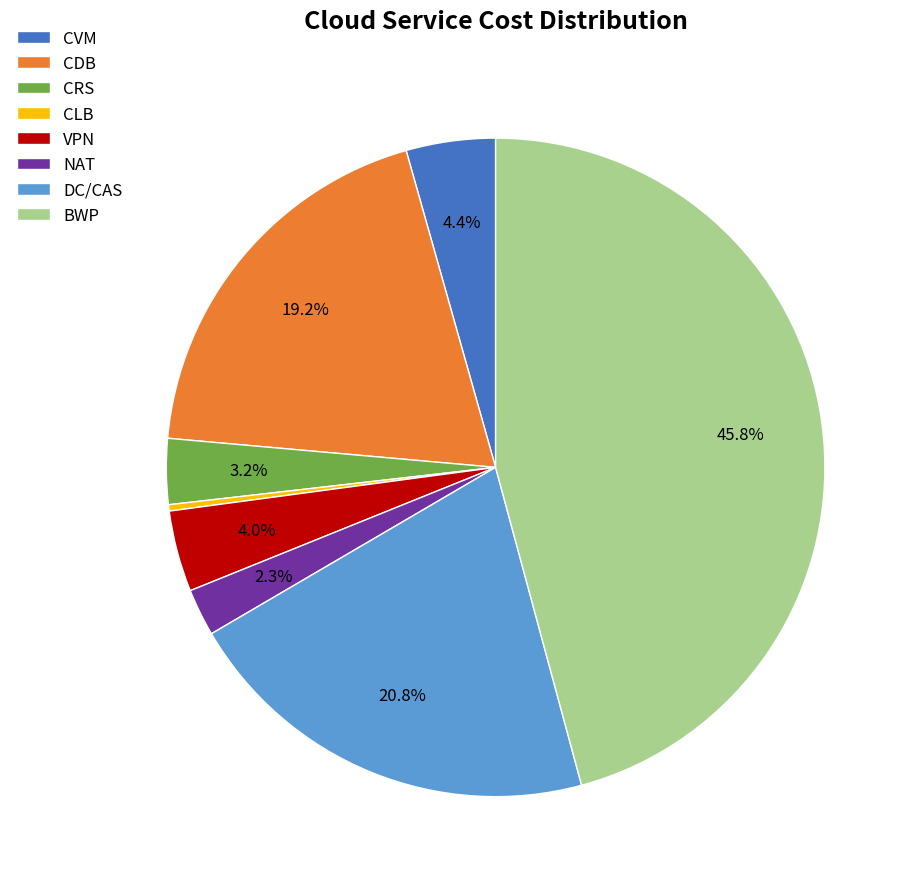

True or false: CVM accounts for 4% of the total.

True